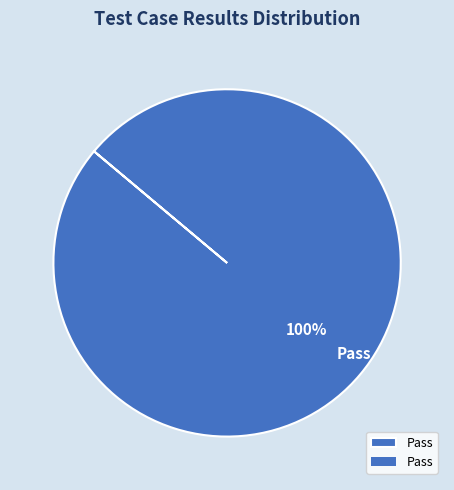

Rank the categories by value from lowest to highest.

Pass